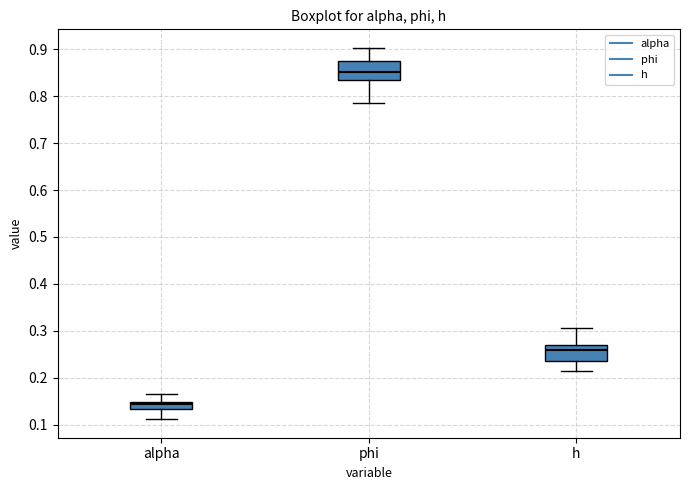

Where does the median line of the box for h sit on the y-axis? The values are not printed on the chart, so give them approximately, as read against the axis.

0.26